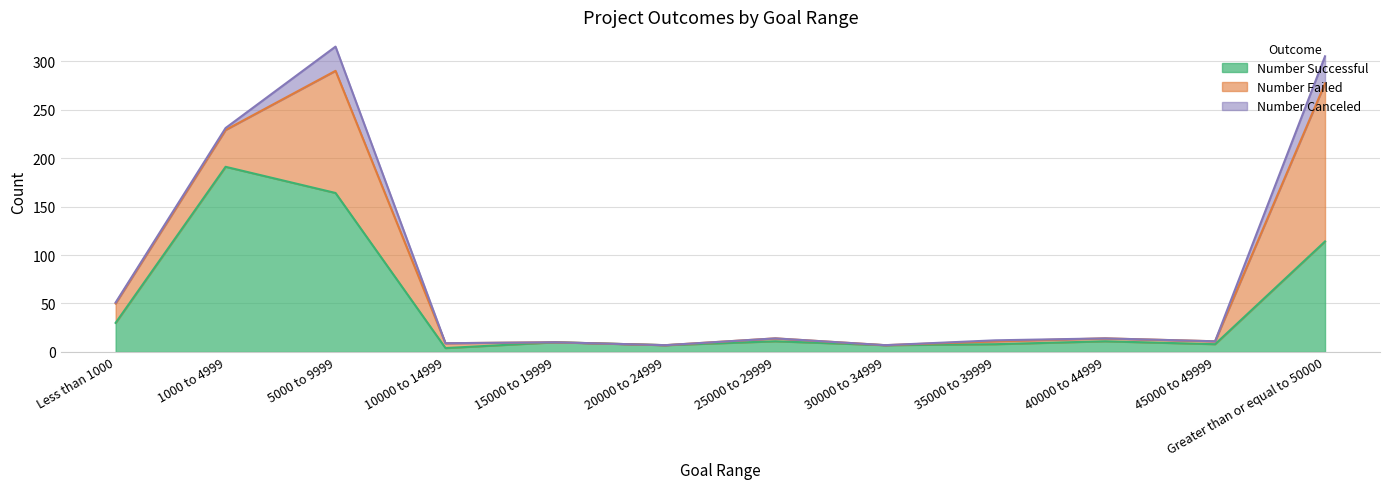

True or false: Number Successful and Number Canceled intersect in this chart.

False